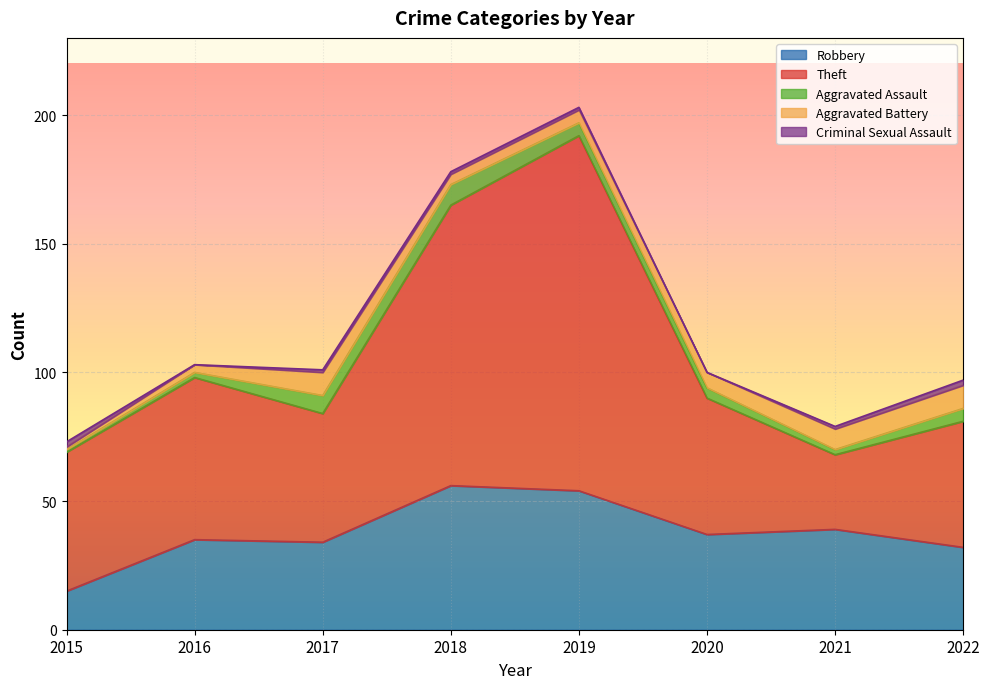

Reading left to right, extract all data points from this chart.

Robbery: 2015=15	2016=35	2017=34	2018=56	2019=54	2020=37	2021=39	2022=32
Theft: 2015=54	2016=63	2017=50	2018=109	2019=138	2020=53	2021=29	2022=49
Aggravated Assault: 2015=1	2016=2	2017=7	2018=8	2019=5	2020=4	2021=2	2022=5
Aggravated Battery: 2015=1	2016=3	2017=9	2018=4	2019=5	2020=6	2021=8	2022=9
Criminal Sexual Assault: 2015=2	2016=0	2017=1	2018=1	2019=1	2020=0	2021=1	2022=2